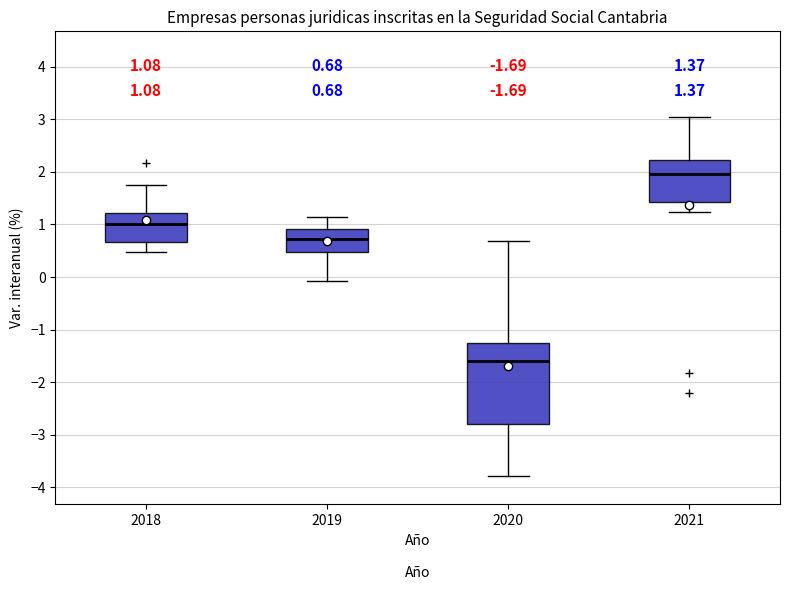

Which box has the lowest median line?

2020